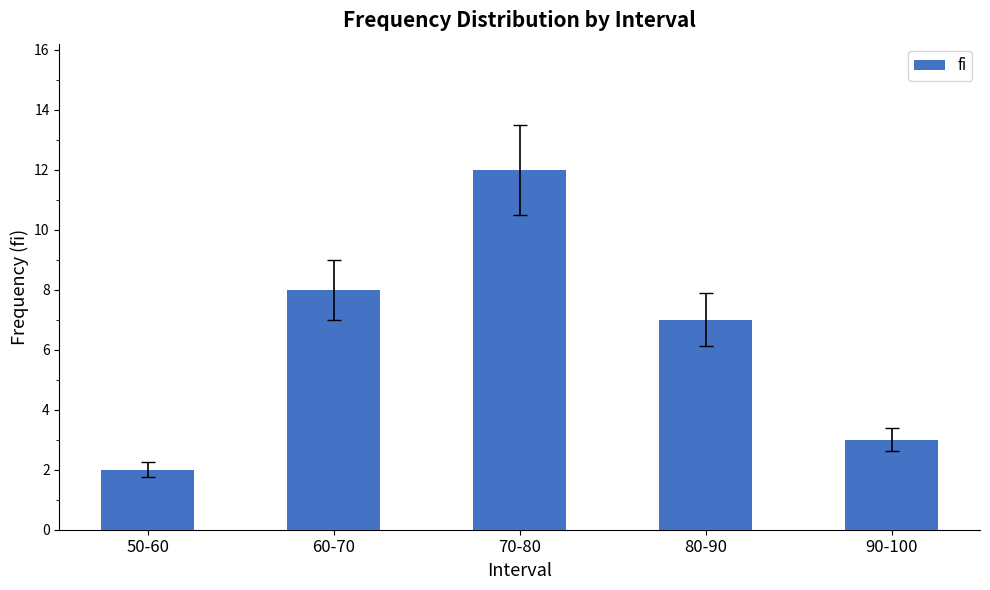

Rank the categories by value from highest to lowest.

70-80, 60-70, 80-90, 90-100, 50-60